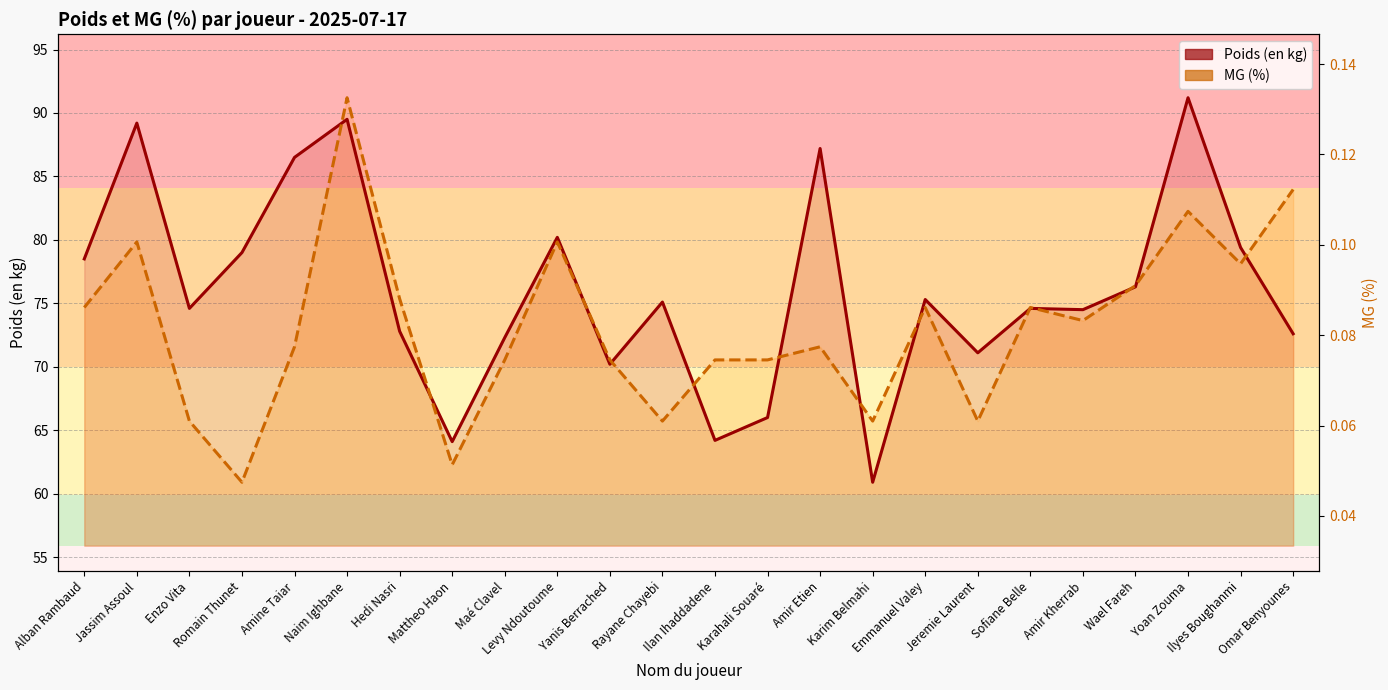

At which label does Poids (en kg) line first exceed 75?

Alban Rambaud